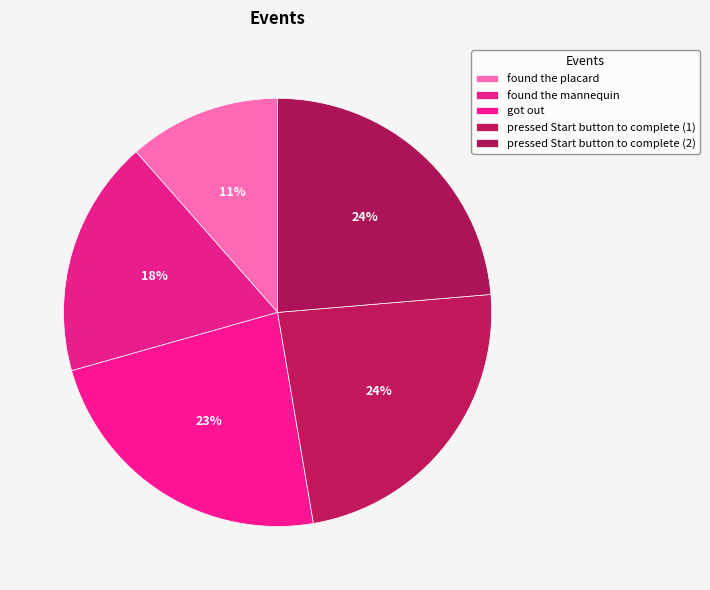

To the nearest percent, what percentage of the pie is found the mannequin?

18%